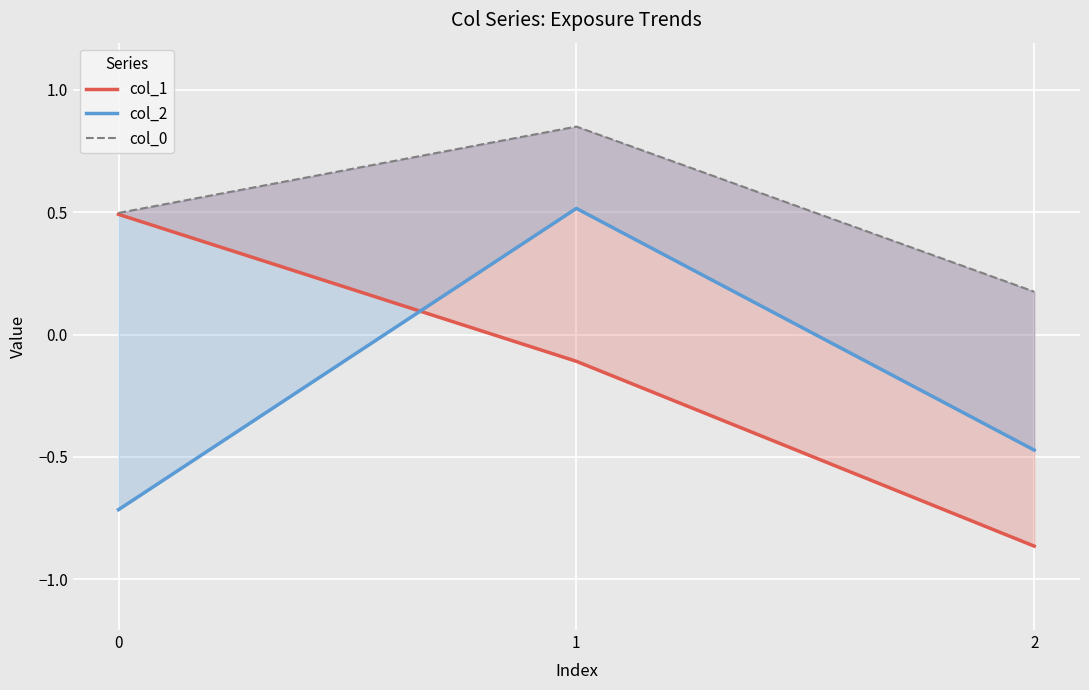

What is the sum of the col_1 values at 2 and 1?

-1.0